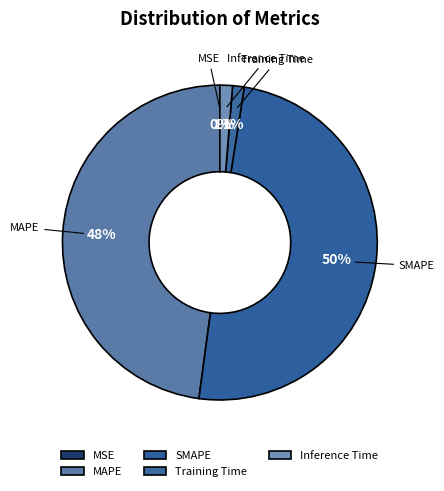

Do MAPE and Training Time together represent more than half of the pie?

No